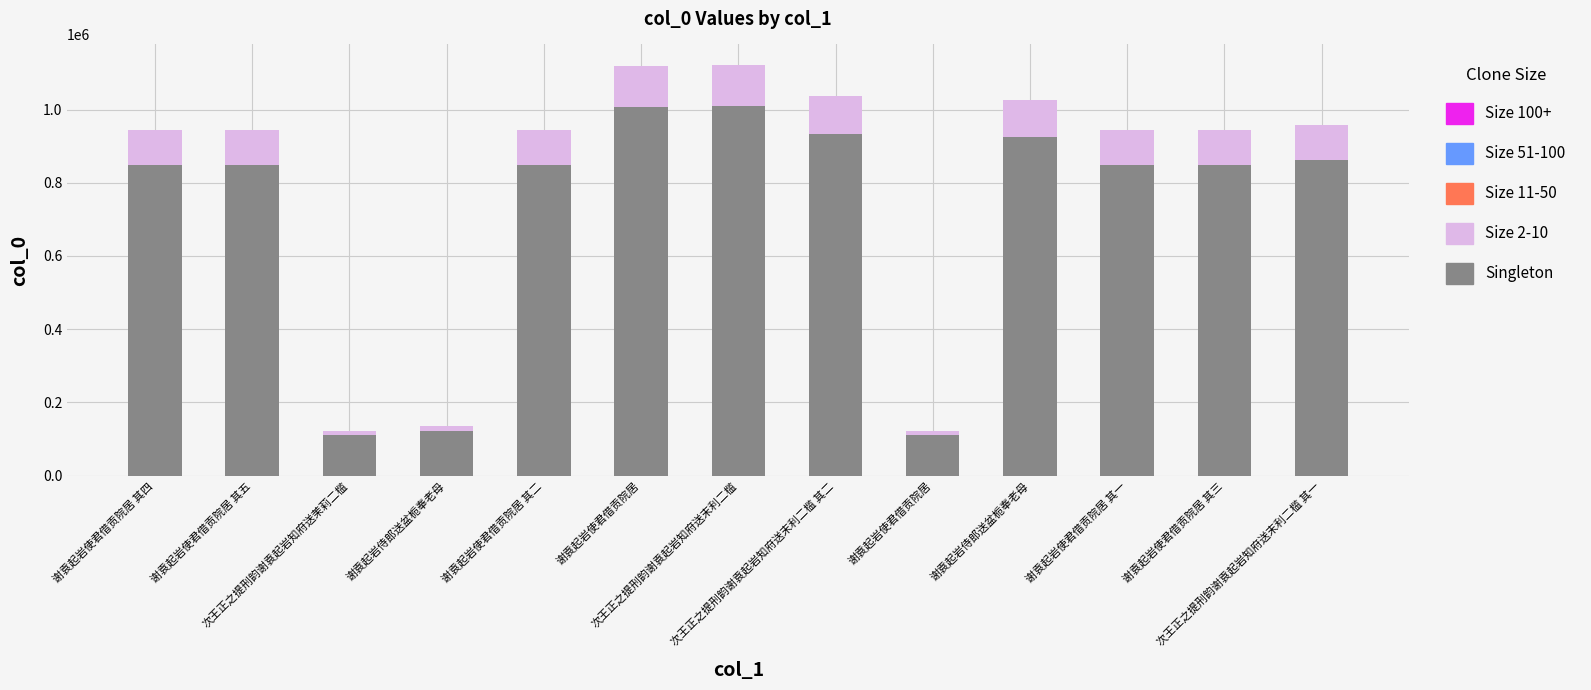

At 谢袁起岩使君借贡院居 其三, list the series in order from largest to smallest.

Singleton, Size 2-10